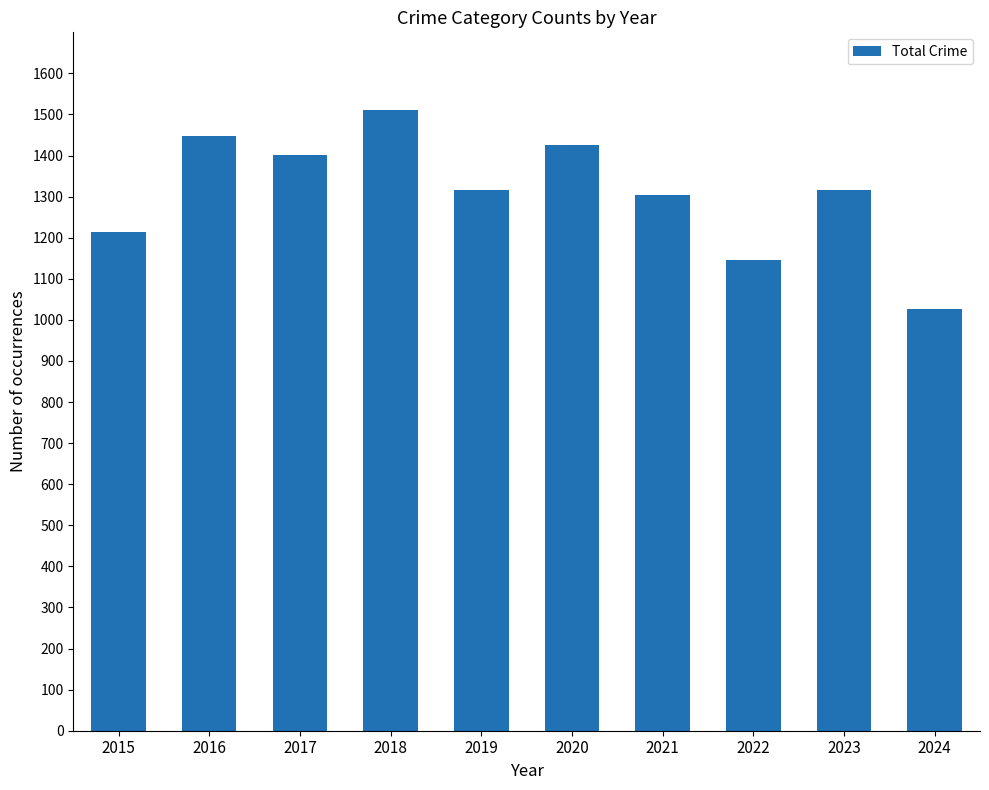

Which has a higher value, 2024 or 2016?

2016